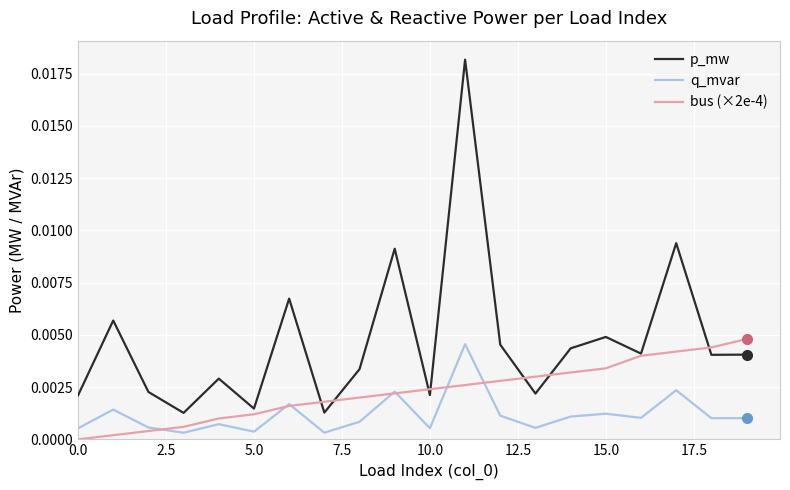

Rank the series by their maximum value, from highest to lowest.

p_mw, bus (×2e-4), q_mvar